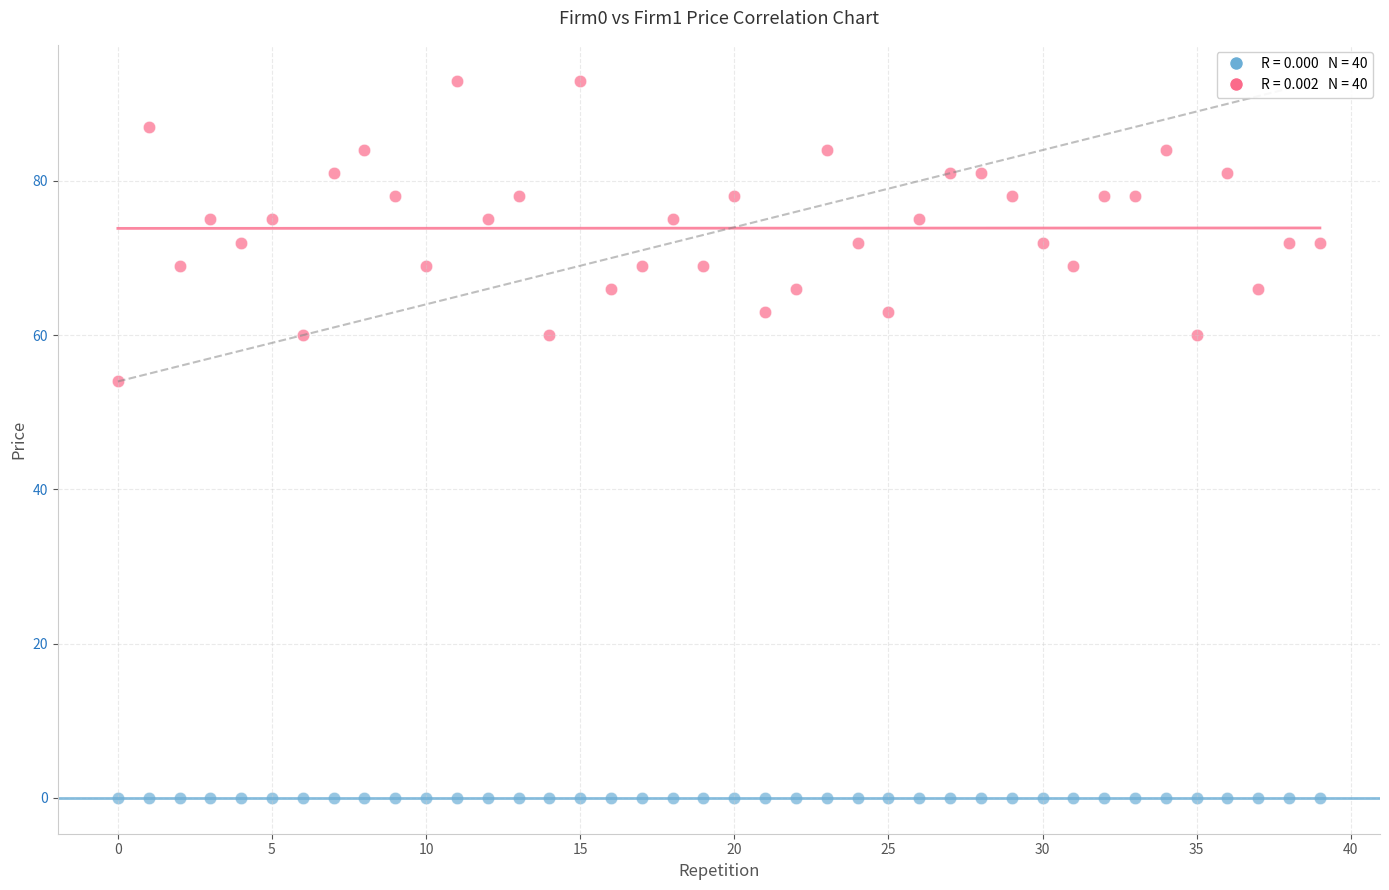

Across all series, what Y value is closest to 46?

54